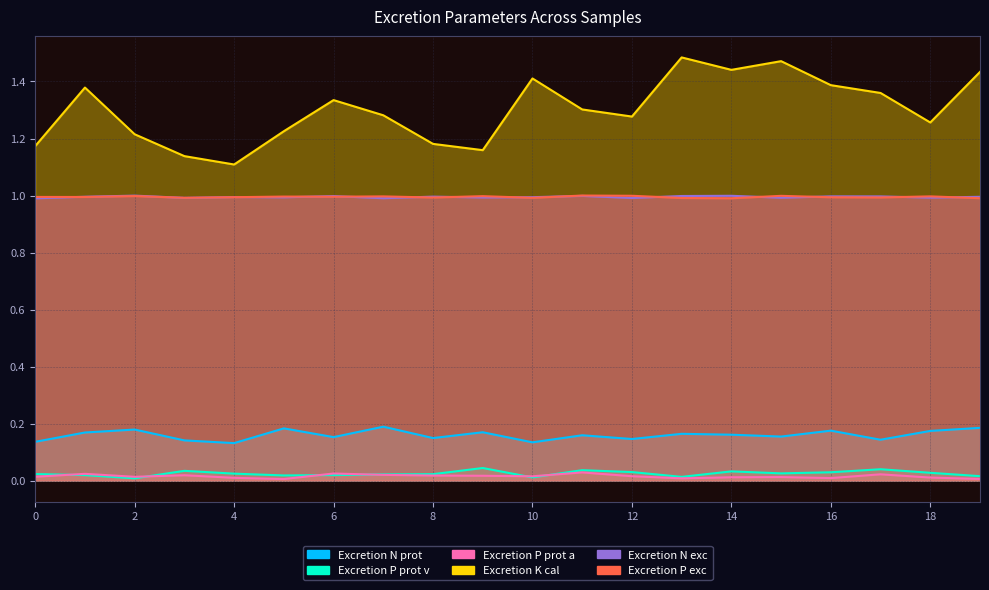

How many lines are shown in the chart?

6